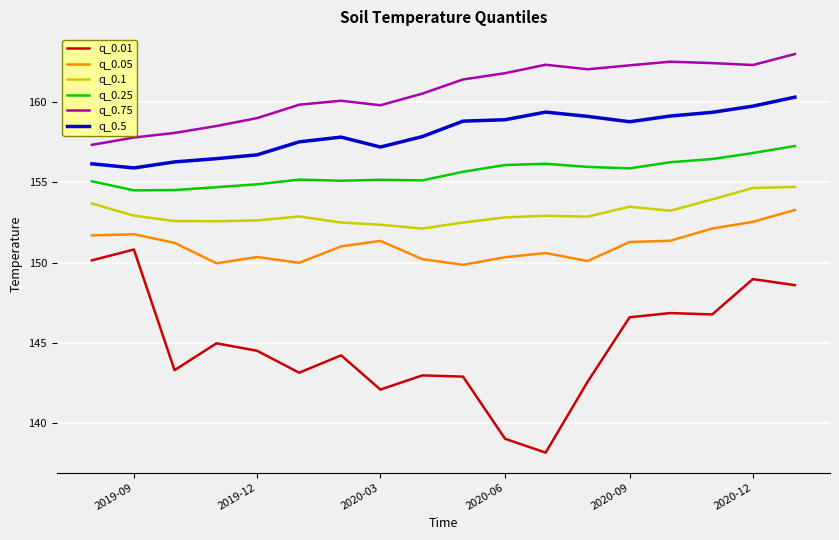

What is the lowest value of the q_0.05 series?

149.9